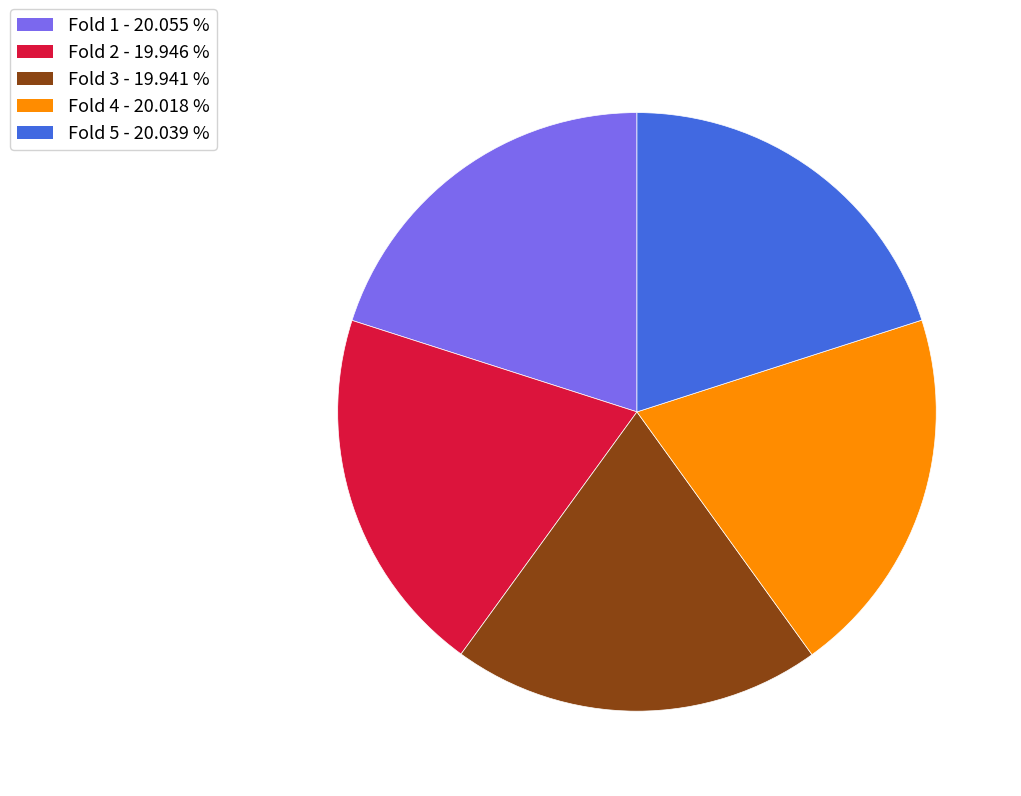

Is there a majority slice in this chart?

No